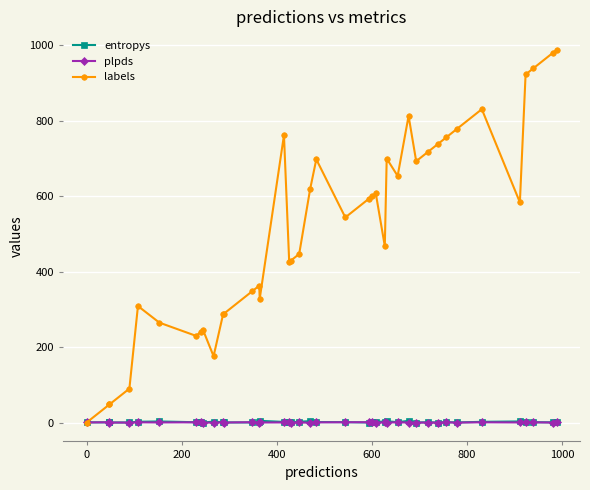

What are all the series names shown in the legend?

entropys, plpds, labels